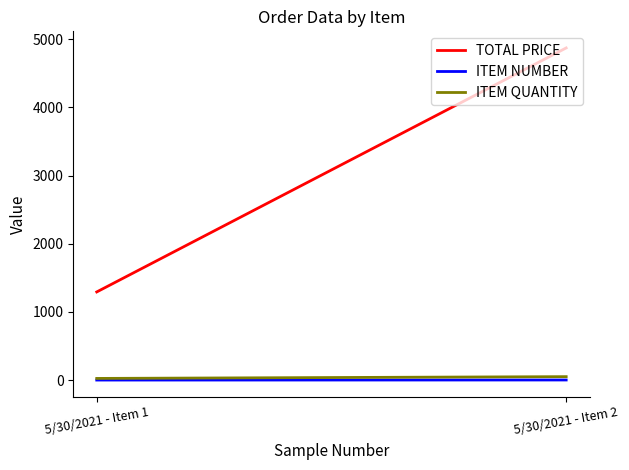

How many lines are shown in the chart?

3